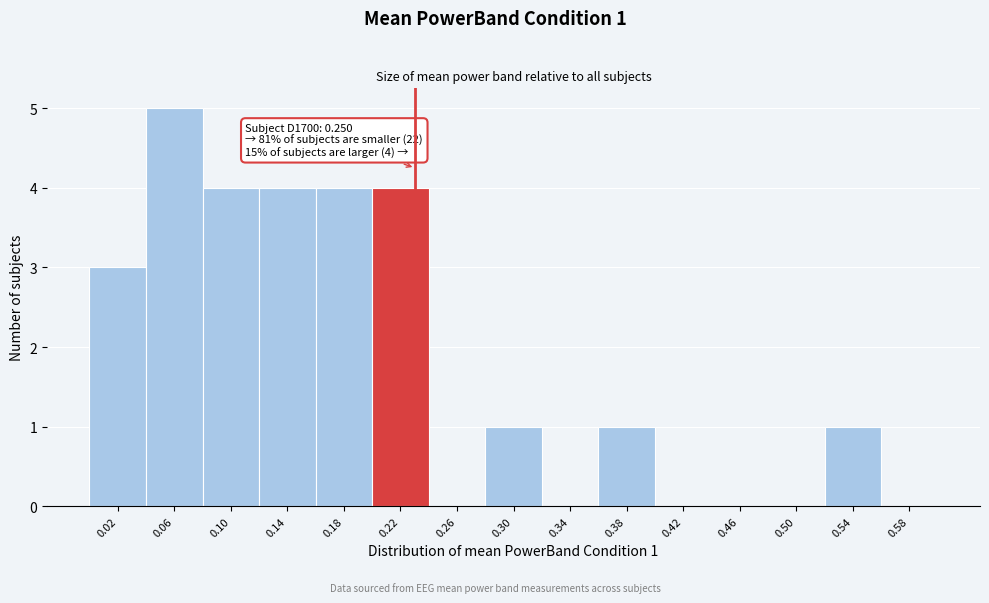

Reading right to left, extract all data points from this chart.

0.58=0	0.54=1	0.50=0	0.46=0	0.42=0	0.38=1	0.34=0	0.30=1	0.26=0	0.22=4	0.18=4	0.14=4	0.10=4	0.06=5	0.02=3